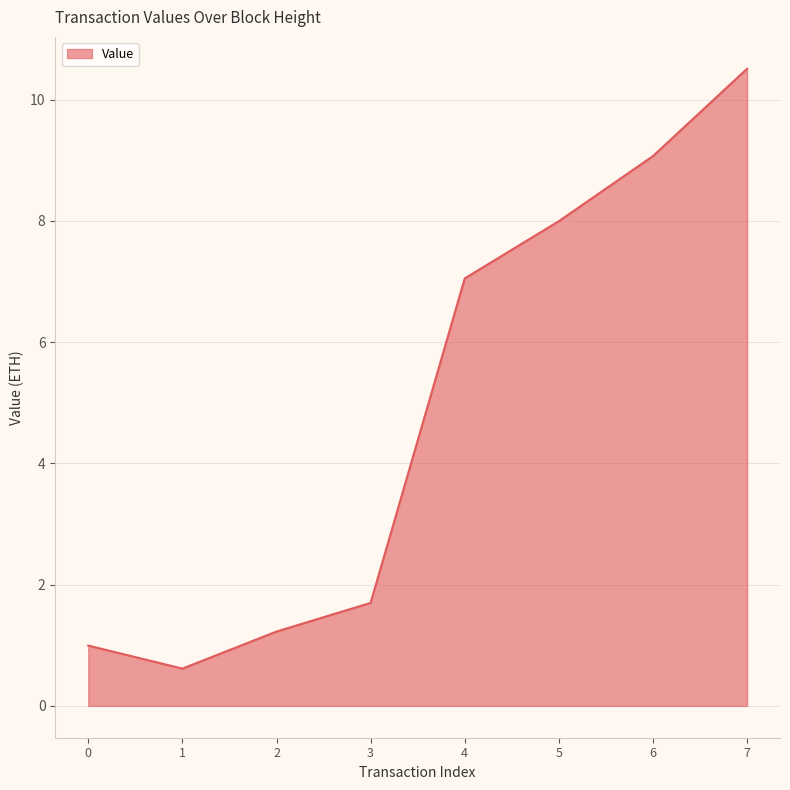

How many interior local valleys (lower than both neighbors) does the data have?

1